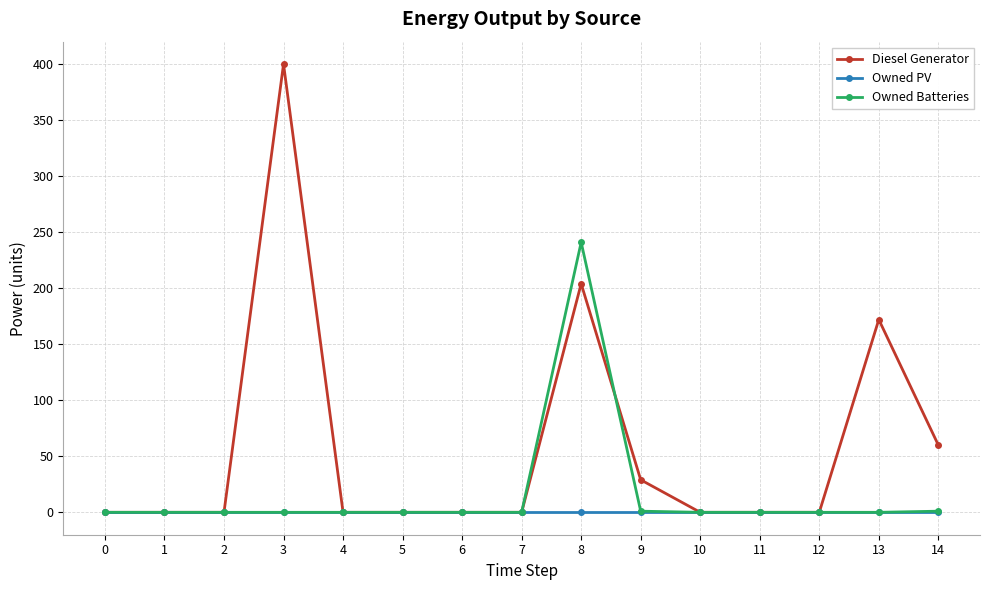

Which series has the widest spread of values?

Diesel Generator